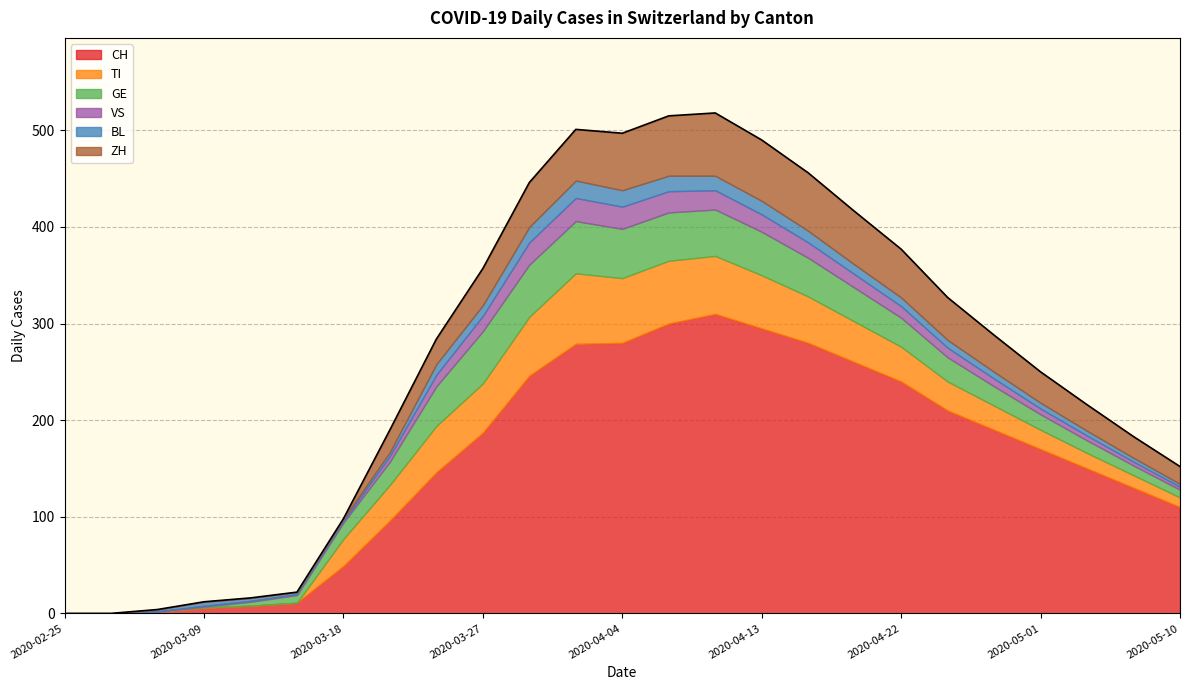

True or false: CH and GE cross at least once.

False